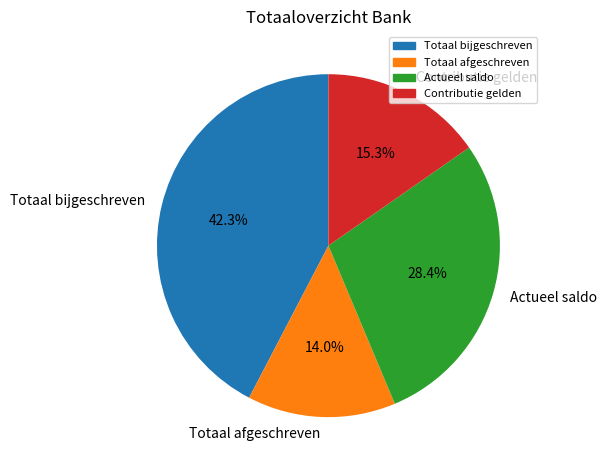

Rank the categories by value from lowest to highest.

Totaal afgeschreven, Contributie gelden, Actueel saldo, Totaal bijgeschreven